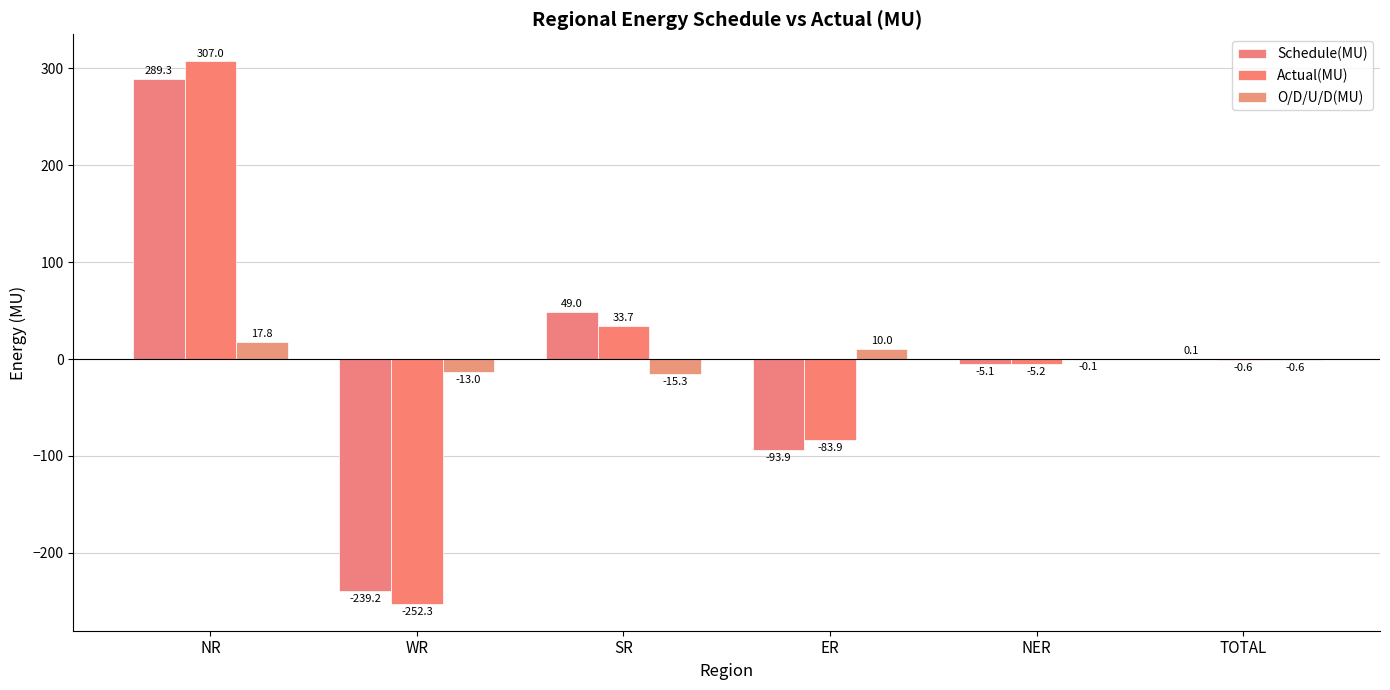

Where is Schedule(MU) nearest to the value 25?

SR